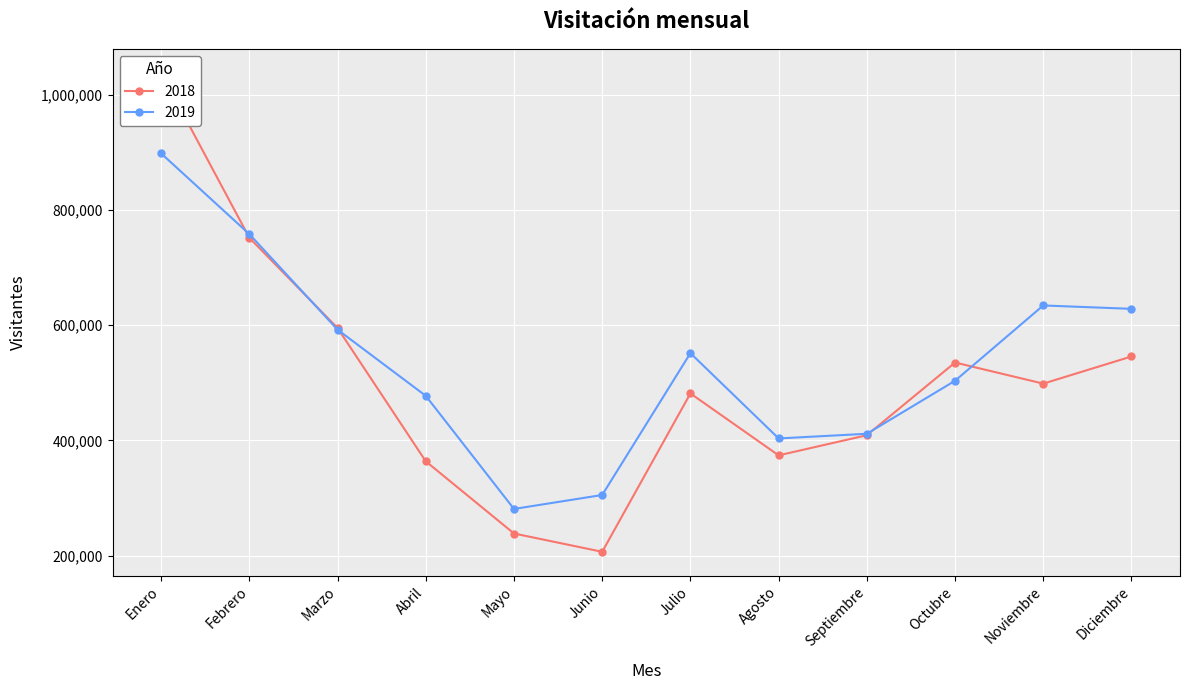

How many lines are shown in the chart?

2